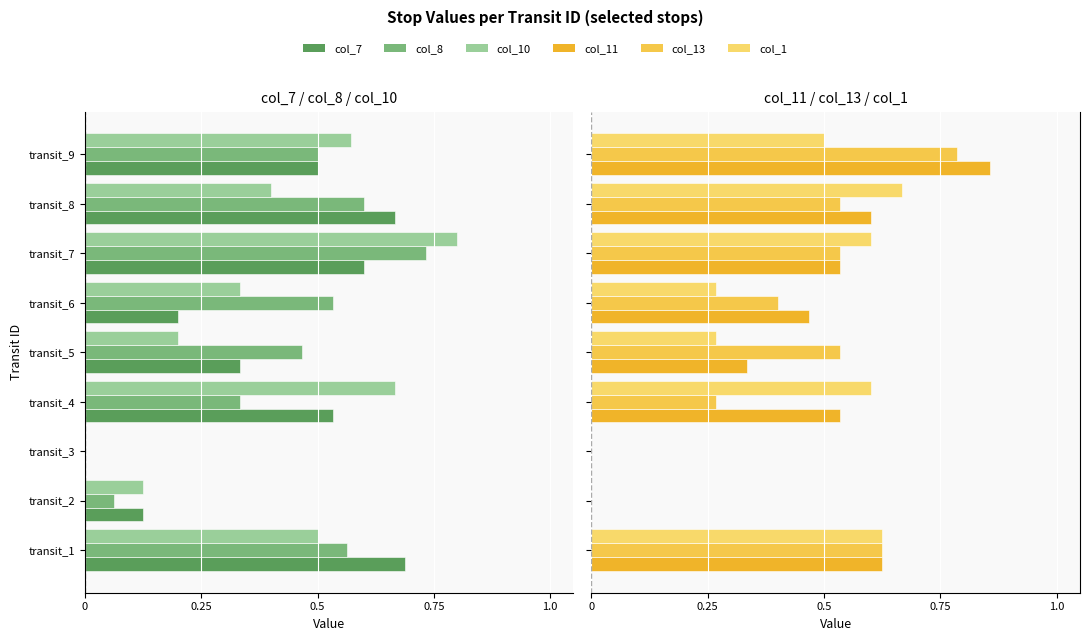

What is the greatest value displayed?

0.9